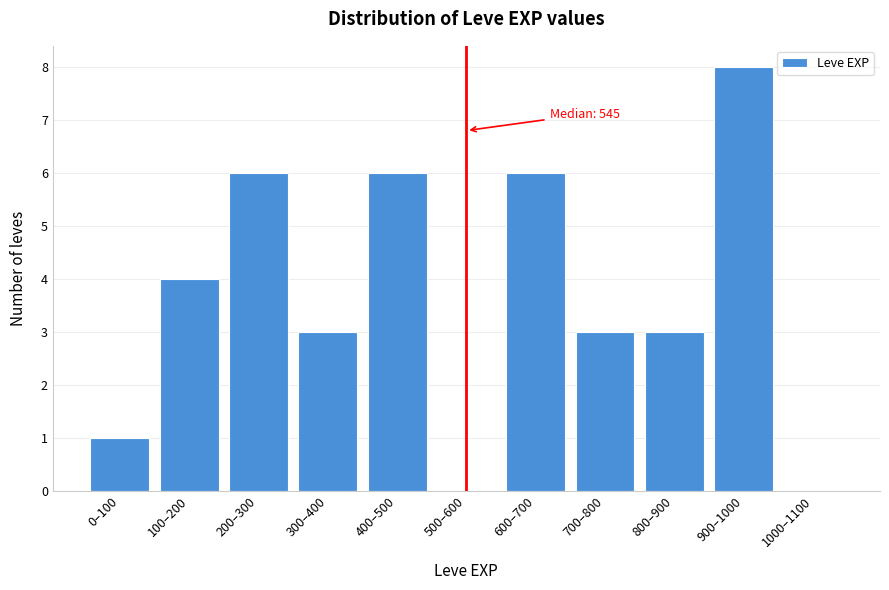

Reading left to right, extract all data points from this chart.

0–100=1	100–200=4	200–300=6	300–400=3	400–500=6	500–600=0	600–700=6	700–800=3	800–900=3	900–1000=8	1000–1100=0